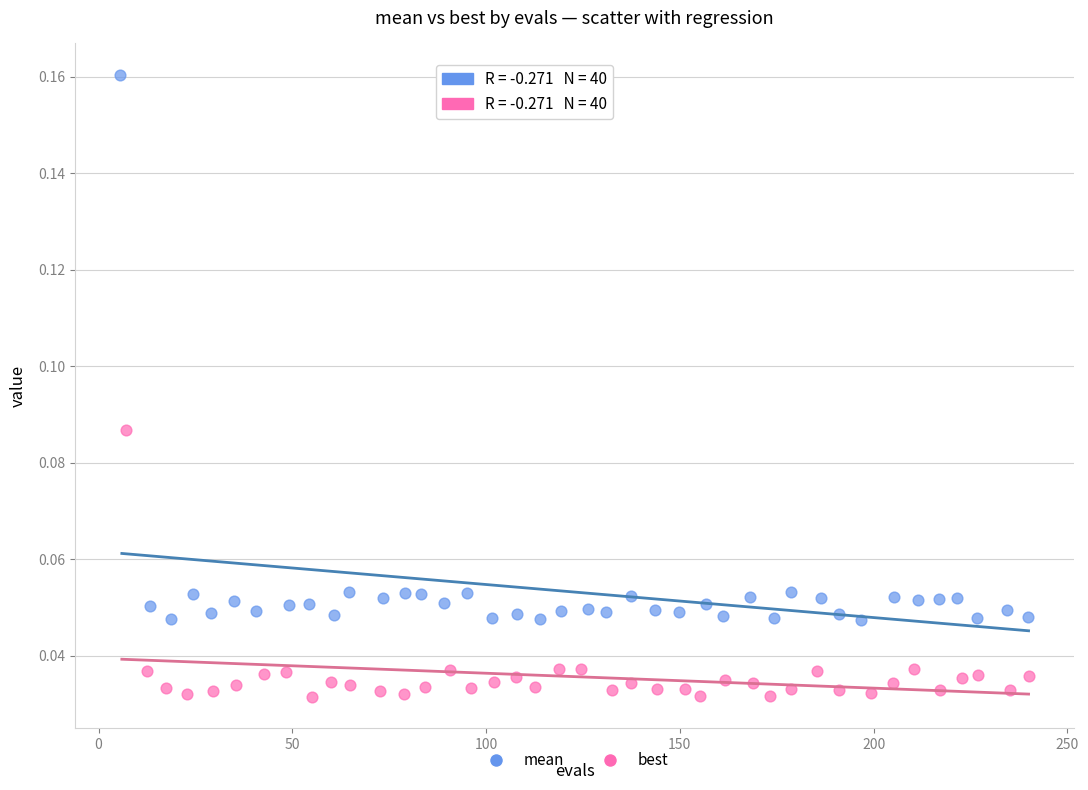

Which series contains the lowest Y value?

best